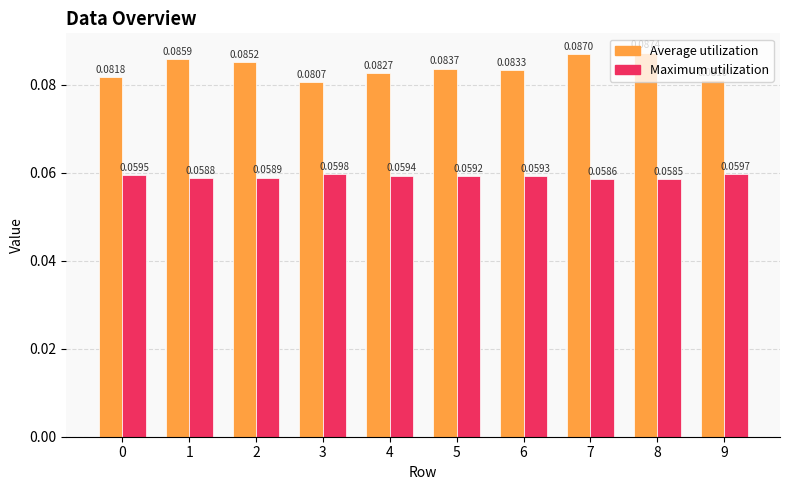

What is the sum of all Maximum utilization values?

0.6